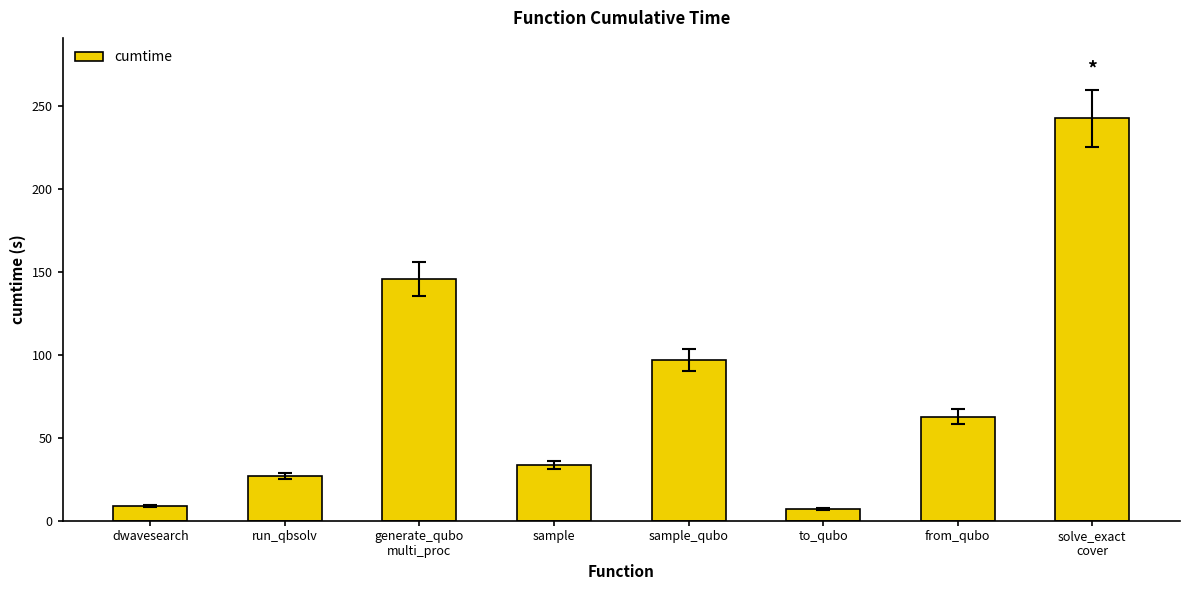

Is it true that the value at sample_qubo is 130.1?

False